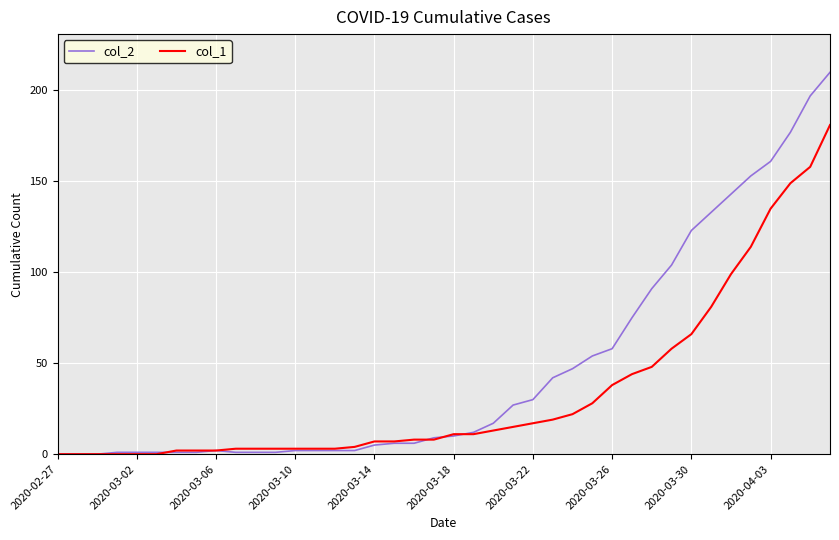

Does the chart display data point markers on the line(s)?

No